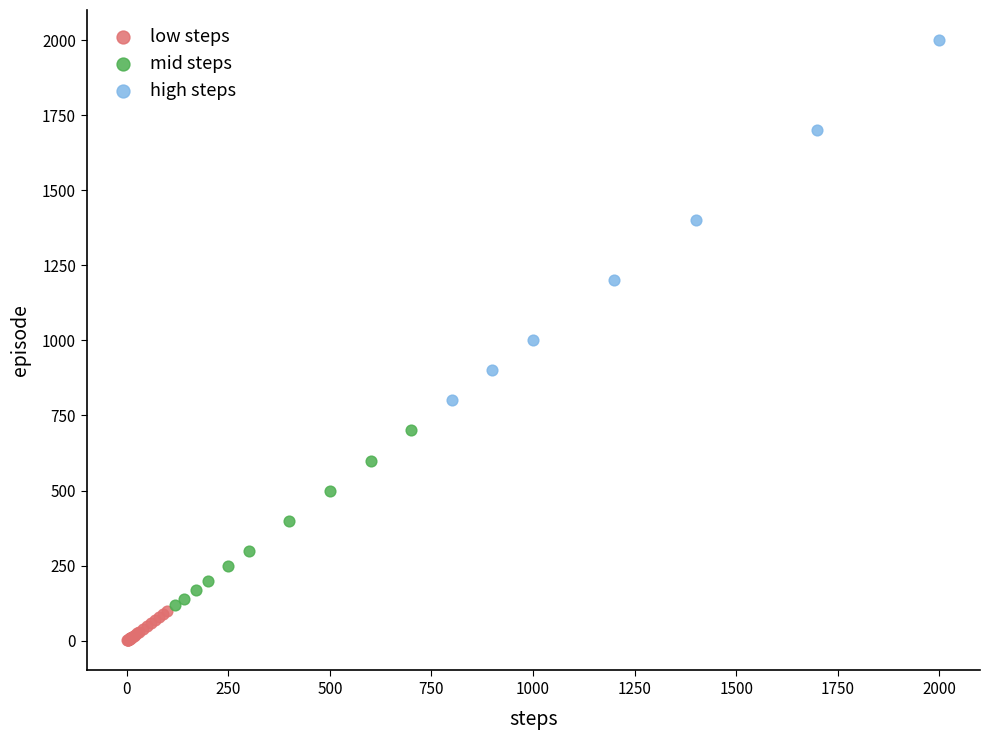

Which series contains the highest Y value?

high steps